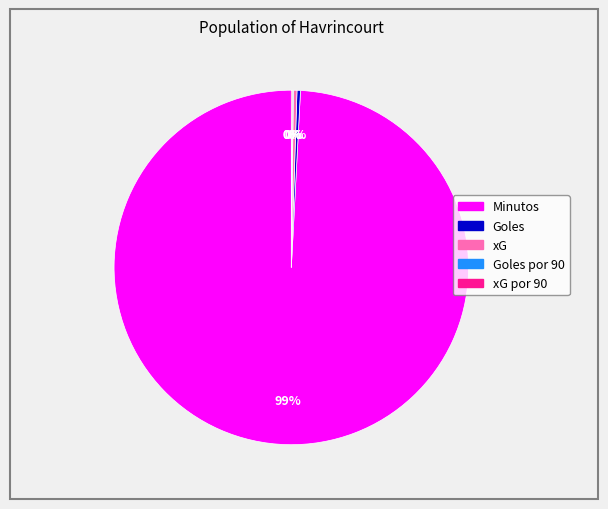

Is there any slice that represents more than half of the pie?

Yes